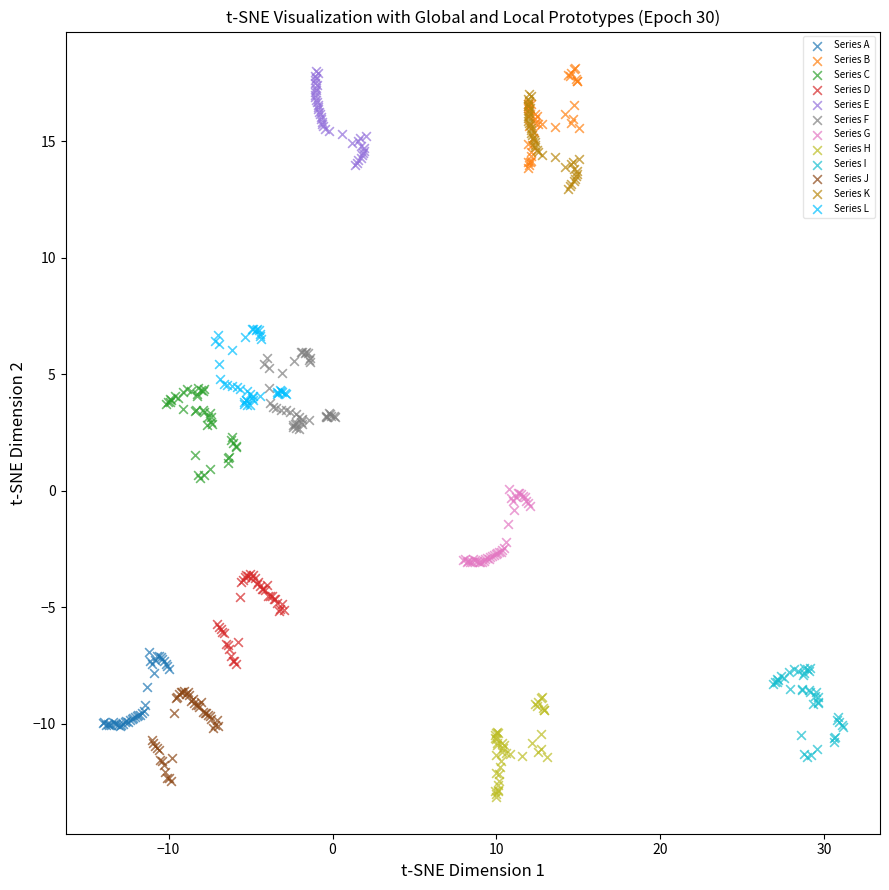

Which series reaches the minimum Y coordinate?

Series H